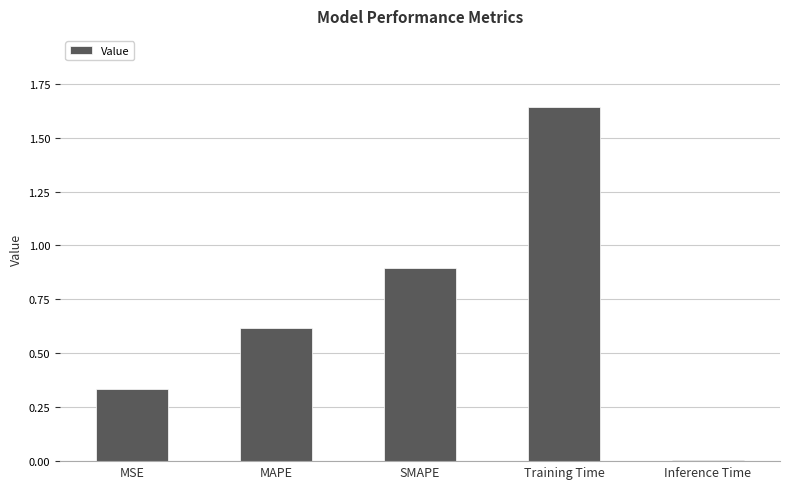

Rank the categories by value from lowest to highest.

Inference Time, MSE, MAPE, SMAPE, Training Time